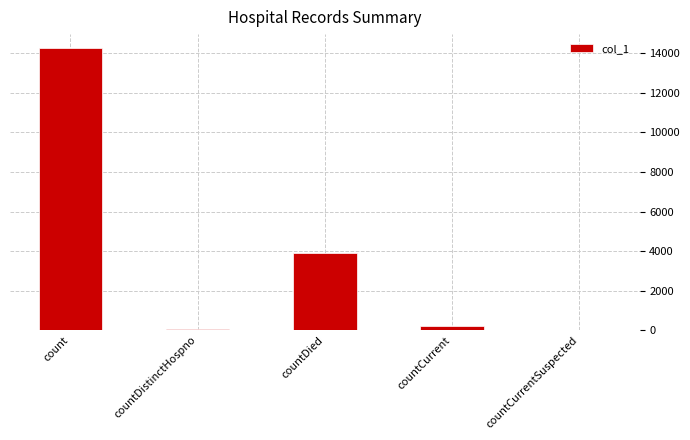

Reading left to right, transcribe all the data shown in this chart.

14262	75	3885	213	0